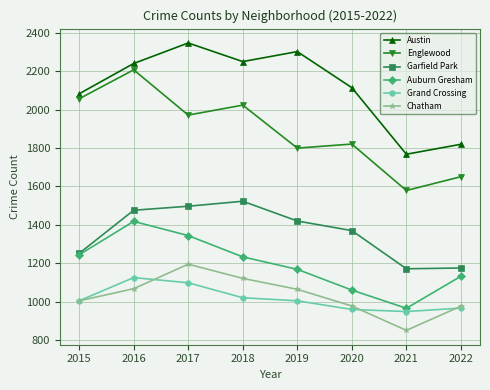

True or false: Grand Crossing has more than 0 interior local peaks.

True